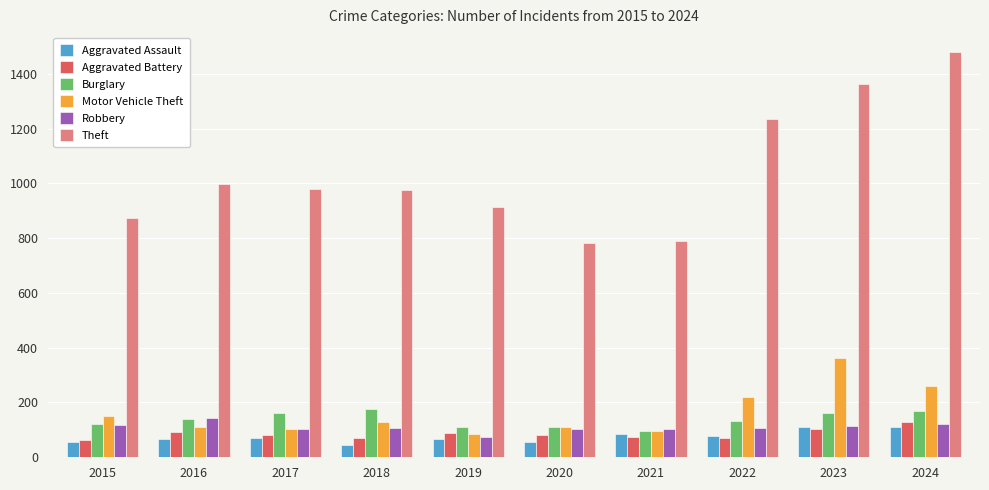

Which series changed the most between 2019 and 2021?

Theft